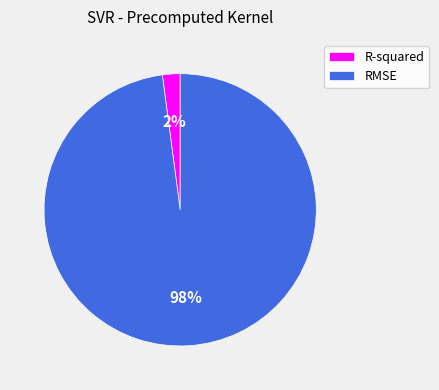

To the nearest percent, what portion does RMSE represent?

98%